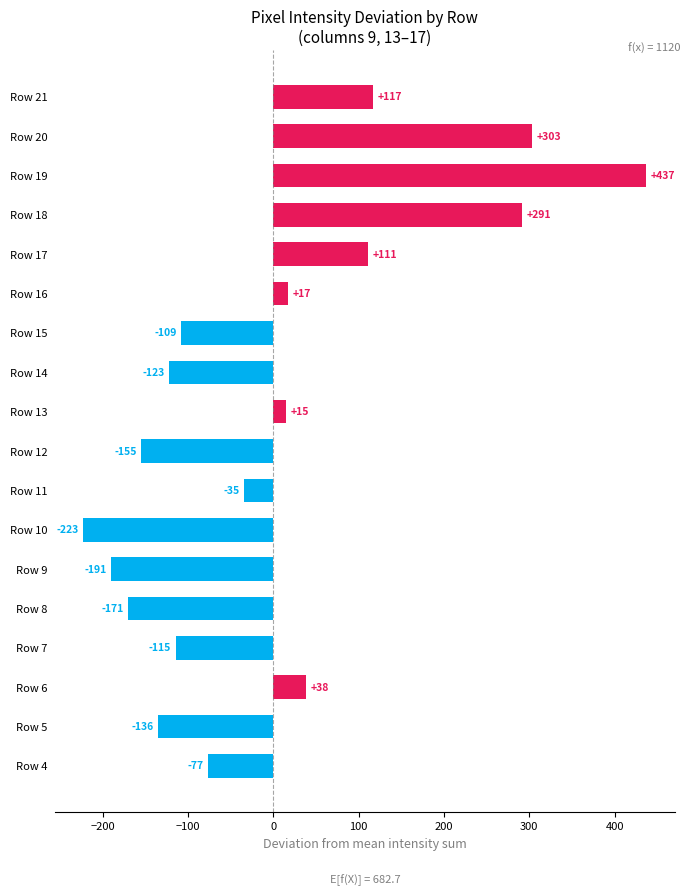

True or false: the data shows -76.7 at Row 4.

True